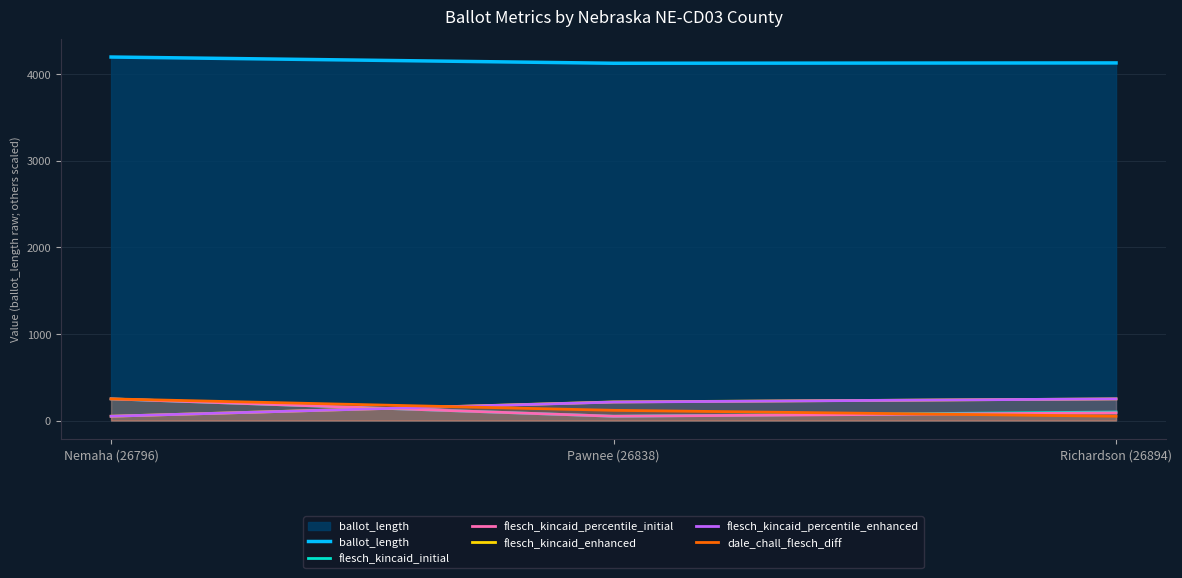

At which category is the sum across all series the highest?

Nemaha (26796)